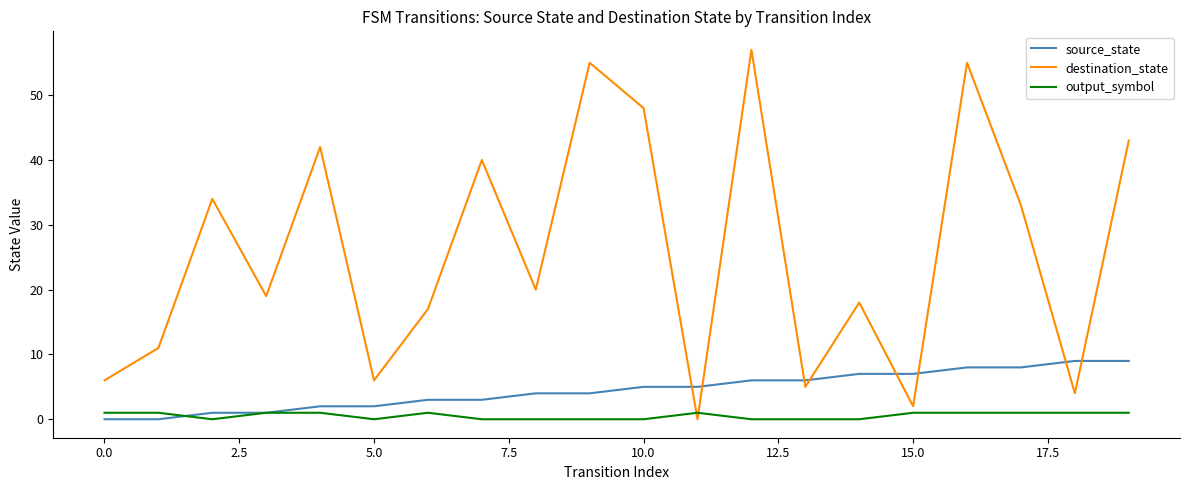

Which series has the widest spread of values?

destination_state